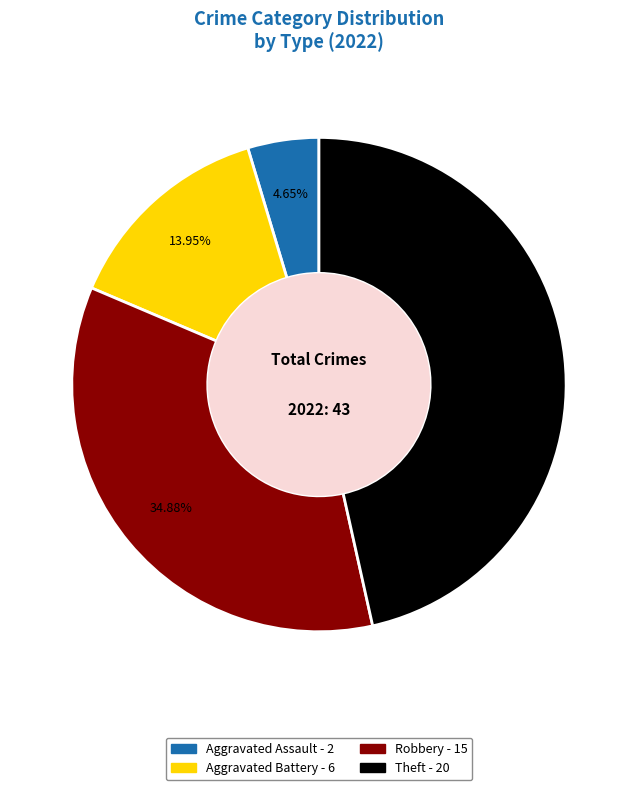

Is there any slice that represents more than half of the pie?

No